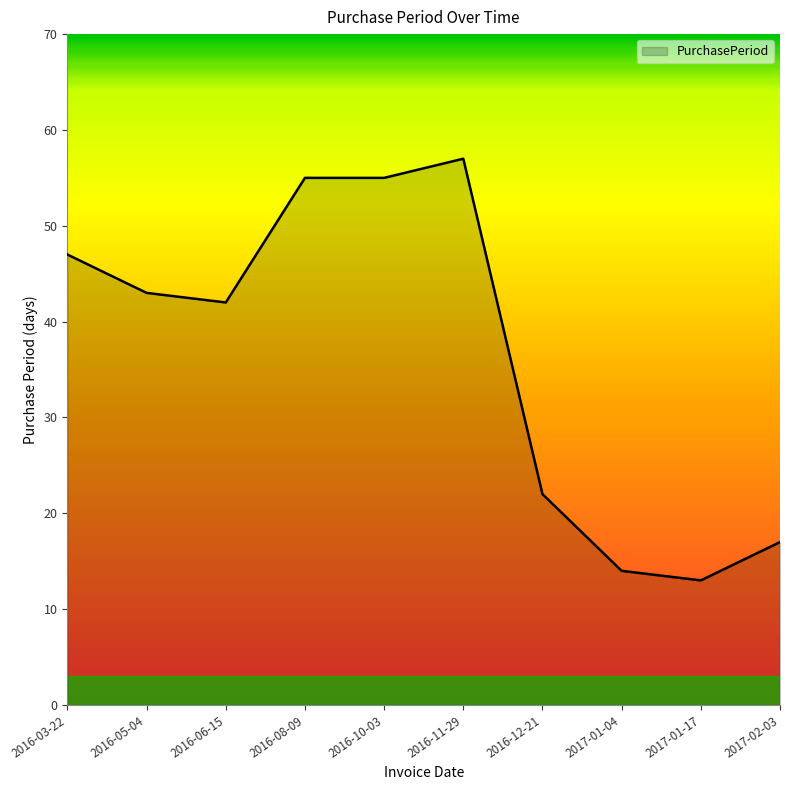

Is it true that the value at 2016-10-03 is 78?

False